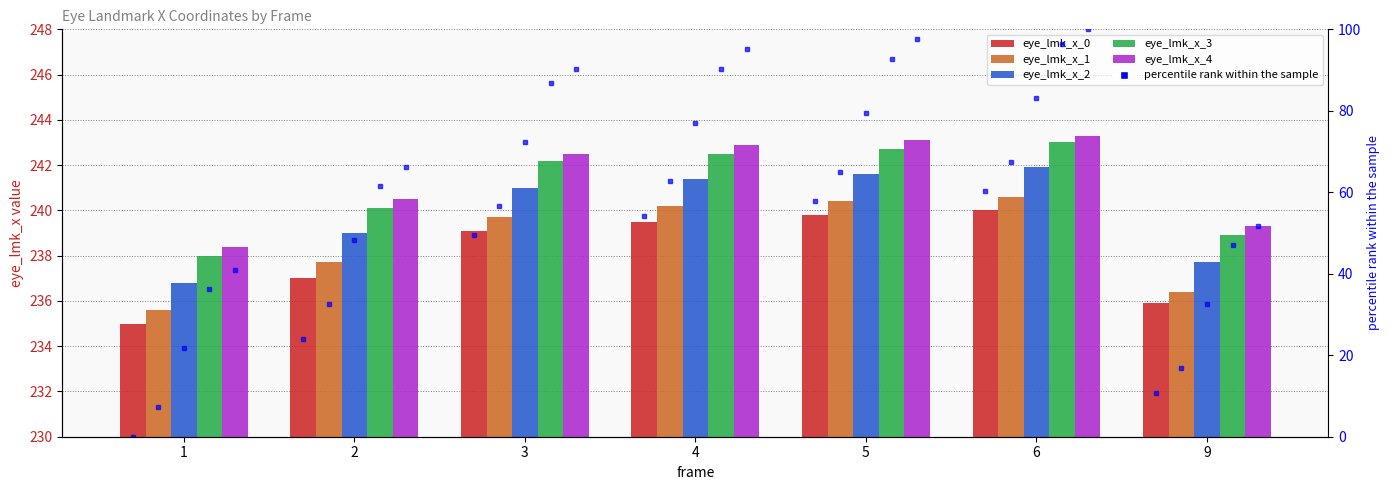

What is the smallest value displayed?

235.0